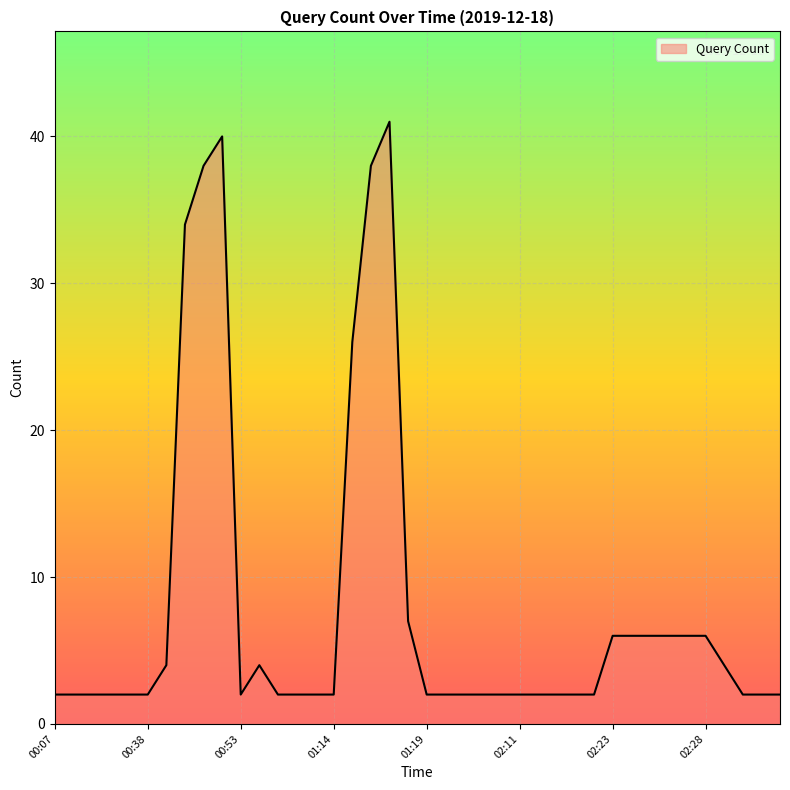

What is the difference between the second highest and minimum values?

38